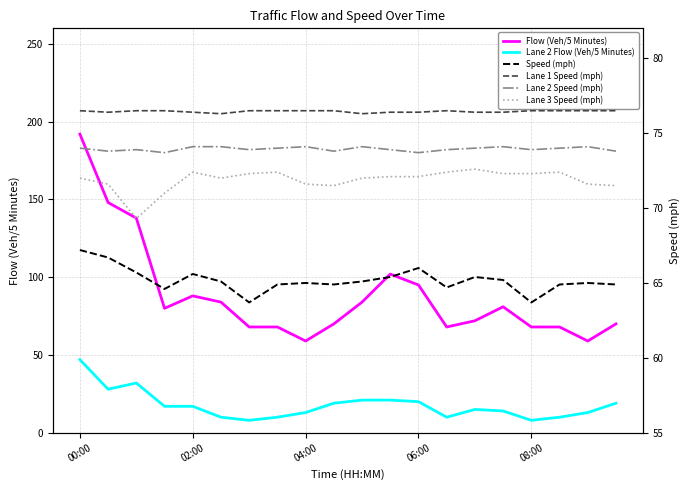

True or false: Lane 2 Flow (Veh/5 Minutes) and Flow (Veh/5 Minutes) intersect in this chart.

False